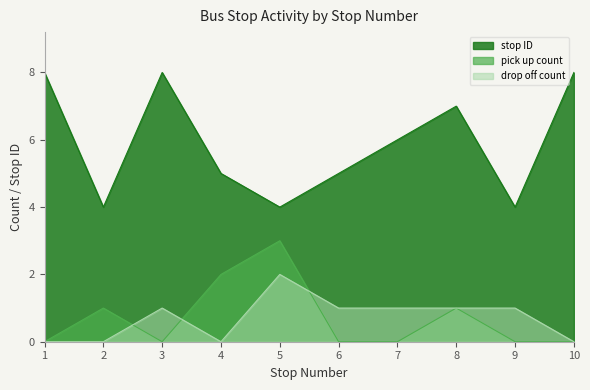

Where is drop off count nearest to the value 1?

3